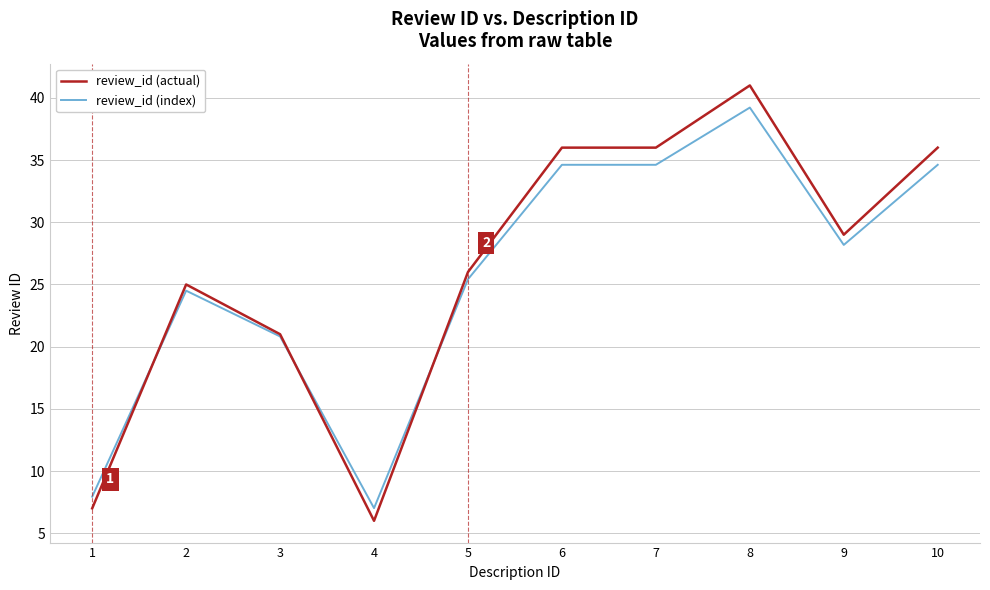

At 8, list the series in order from smallest to largest.

review_id (index), review_id (actual)